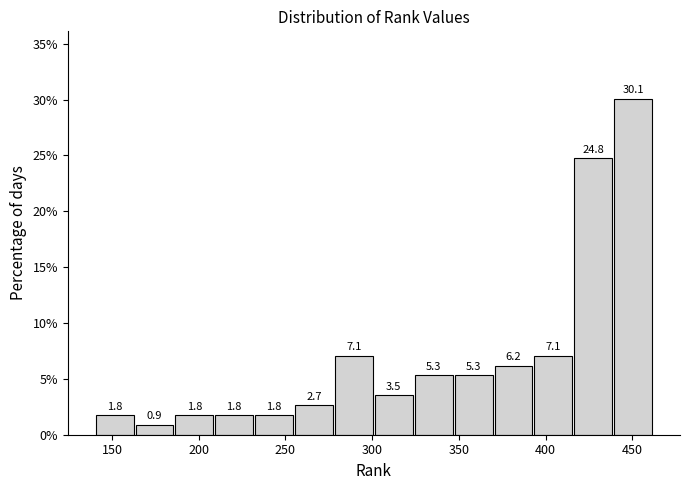

How tall is the bar that spans 232 to 255 on the x-axis? The bar edges are not printed on the chart, so give them approximately, as read against the axis.

1.8